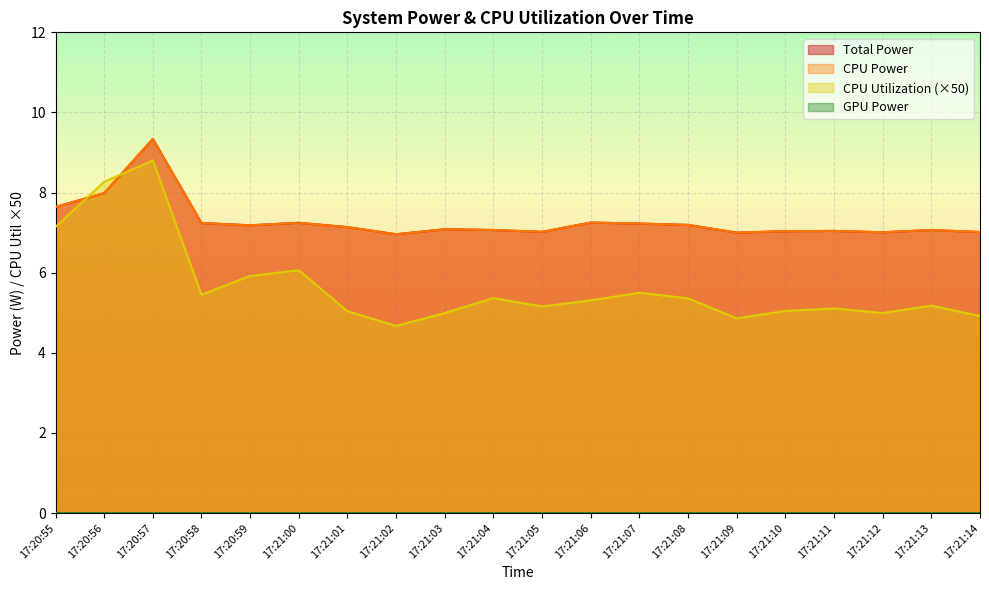

Where is the first local minimum for CPU Utilization?

17:20:58